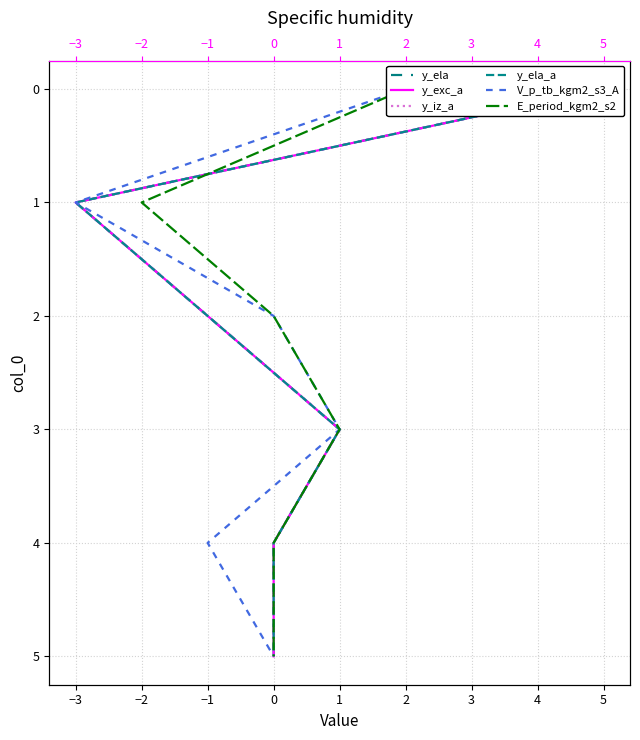

The y_ela_a series shows 4 at 1. True or false?

False